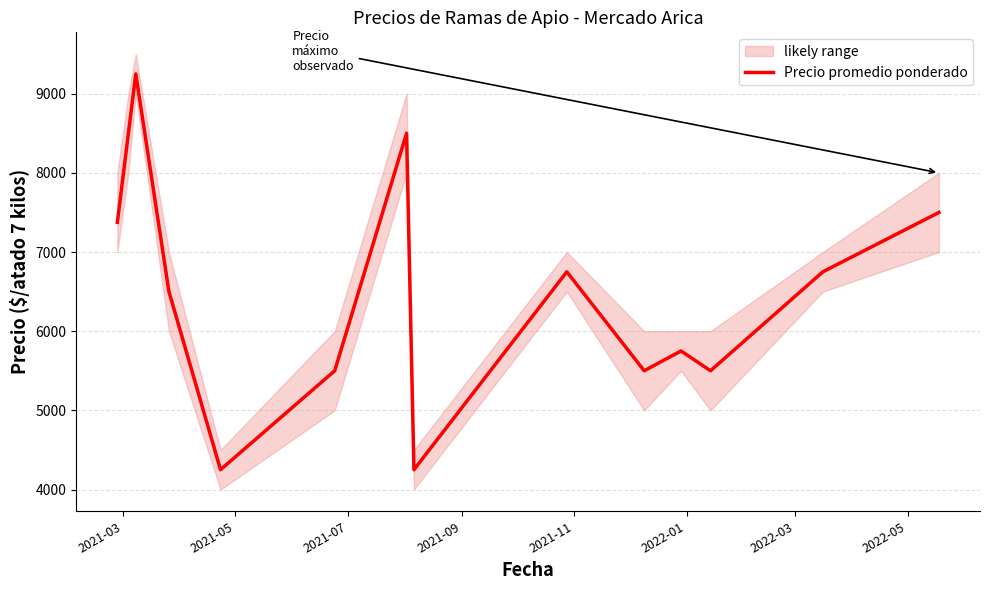

What is the highest value of the Precio promedio ponderado series?

9250